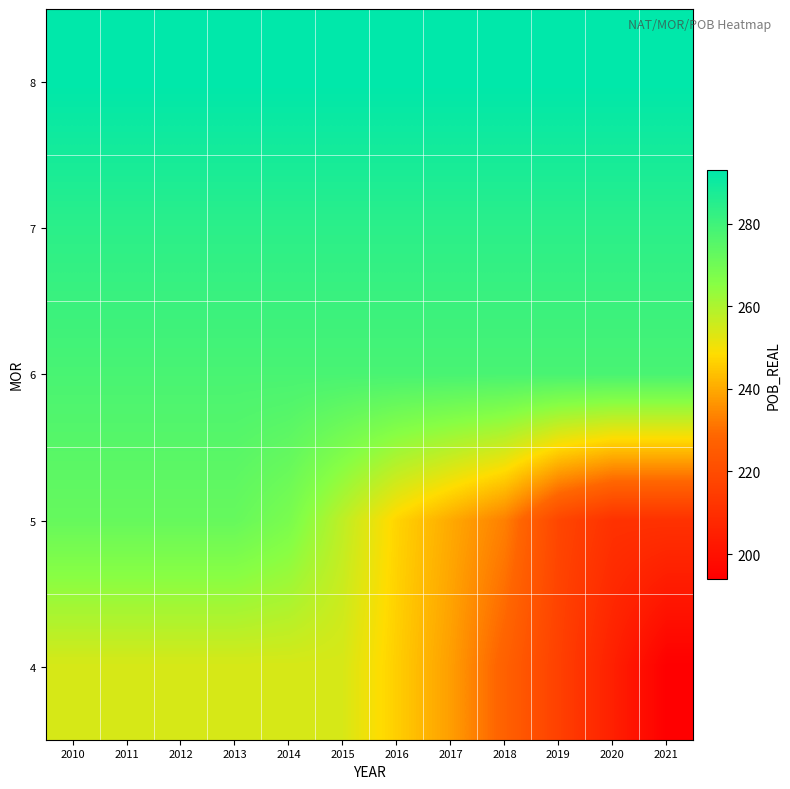

Reading left to right, extract all data points from this chart.

8: 2010=293.0	2011=293.0	2012=293.0	2013=293.0	2014=293.0	2015=293.0	2016=293.0	2017=293.0	2018=293.0	2019=293.0	2020=293.0	2021=293.0
7: 2010=284.0	2011=284.0	2012=284.0	2013=284.0	2014=284.0	2015=284.0	2016=284.0	2017=284.0	2018=284.0	2019=284.0	2020=284.0	2021=284.0
6: 2010=278.0	2011=278.0	2012=278.0	2013=278.0	2014=278.0	2015=278.0	2016=278.0	2017=278.0	2018=278.0	2019=278.0	2020=278.0	2021=278.0
5: 2010=272.0	2011=272.0	2012=272.0	2013=272.0	2014=268.0	2015=257.5	2016=247.0	2017=240.0	2018=233.0	2019=218.0	2020=211.0	2021=211.0
4: 2010=254.0	2011=254.0	2012=254.0	2013=254.0	2014=254.0	2015=254.0	2016=246.0	2017=238.0	2018=227.0	2019=216.0	2020=205.0	2021=194.0